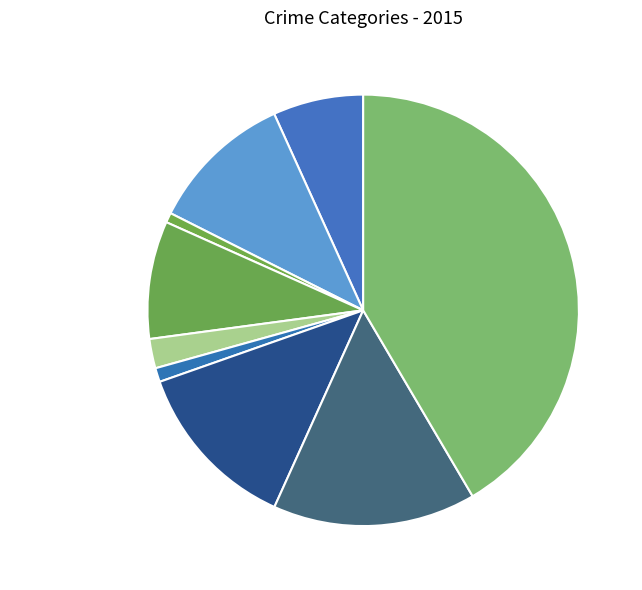

Combined, do Homicide and Aggravated Assault account for over 50%?

No